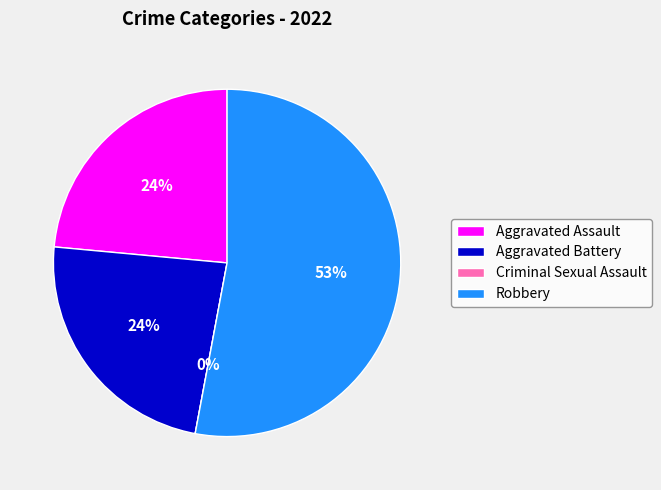

Between Robbery and Aggravated Assault, which is larger?

Robbery